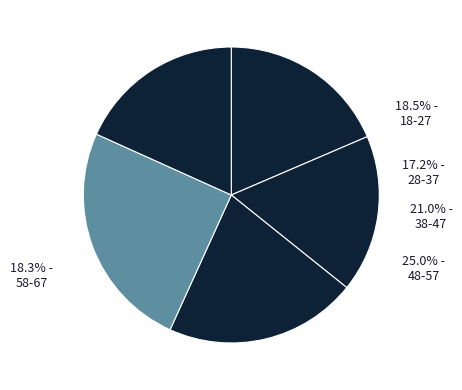

To the nearest percent, what percentage of the pie is 48-57?

25%